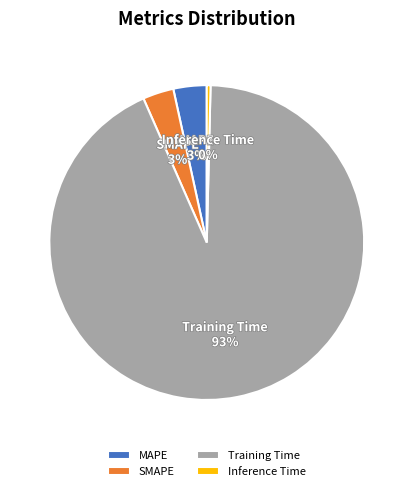

Is it true that SMAPE is 3% of the pie?

True